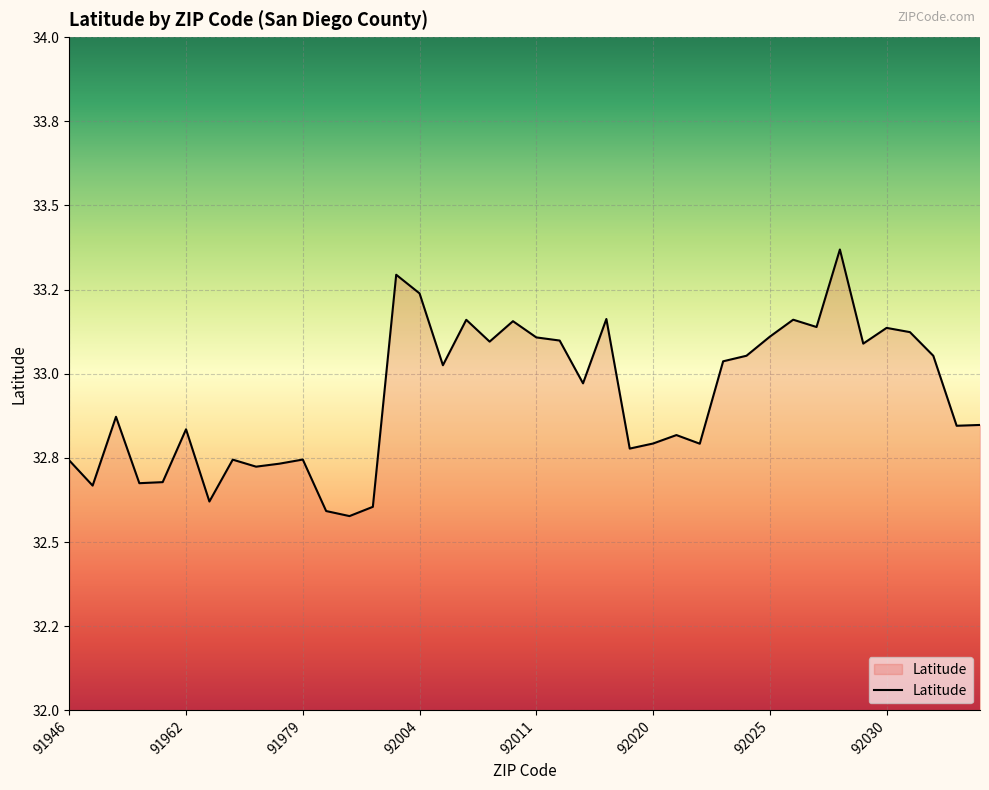

Does the chart have visible grid lines?

Yes